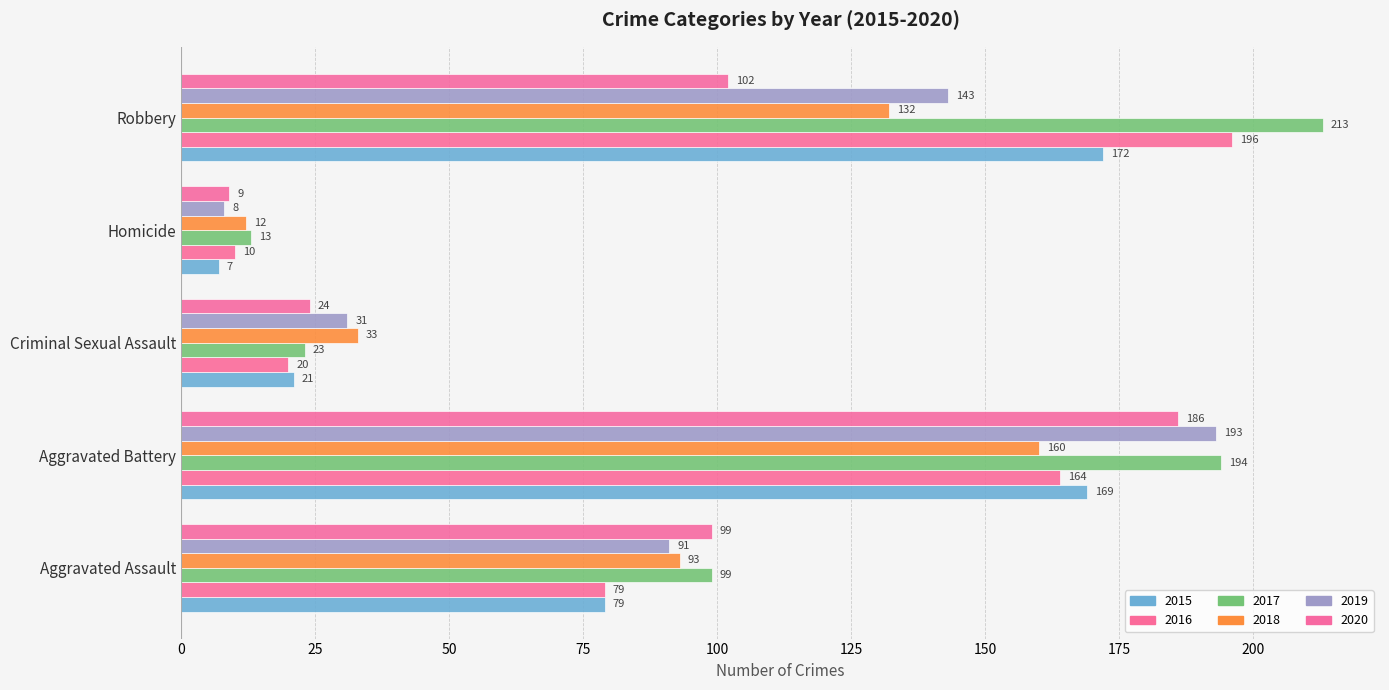

Count the number of data series in this chart.

6